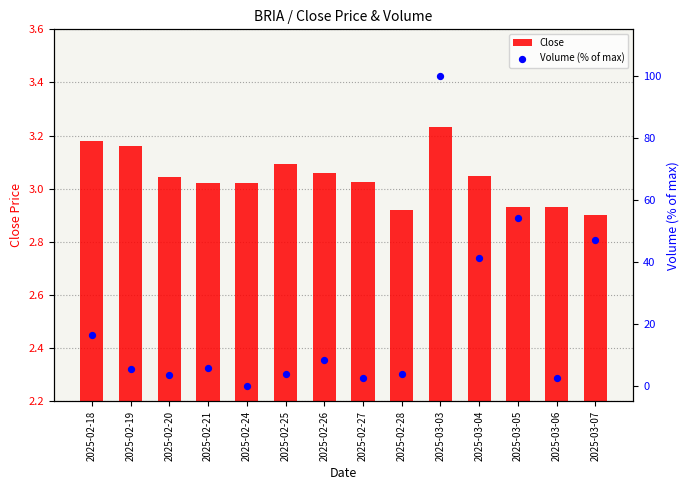

At which category is the sum across all series the highest?

2025-03-03